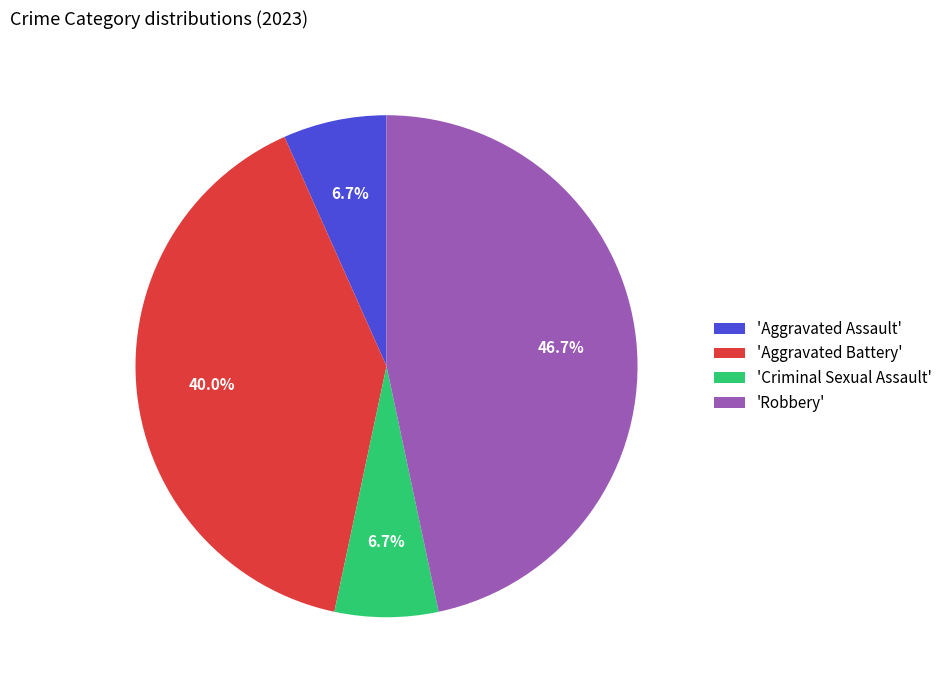

How many segments does this pie chart have?

4